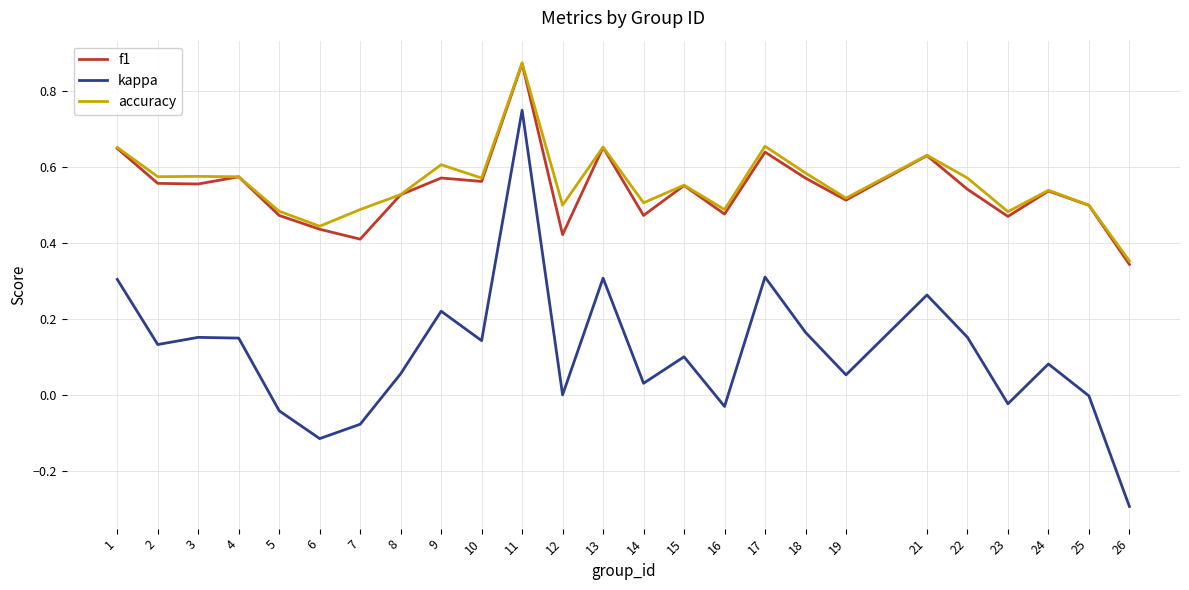

How many lines are shown in the chart?

3